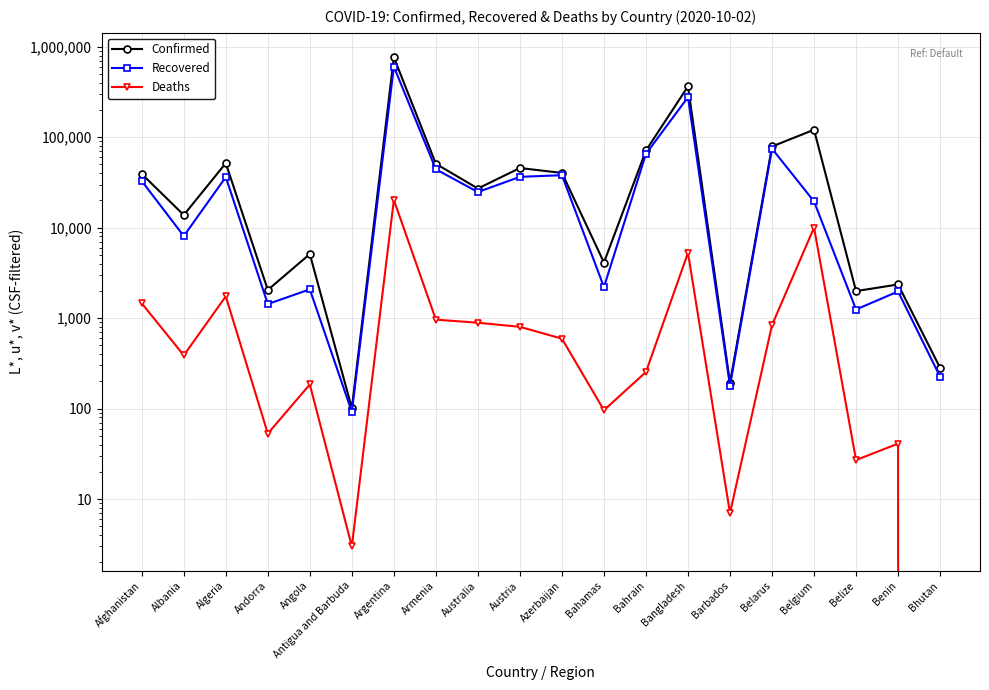

Between Belarus and Azerbaijan, which is larger?

Belarus